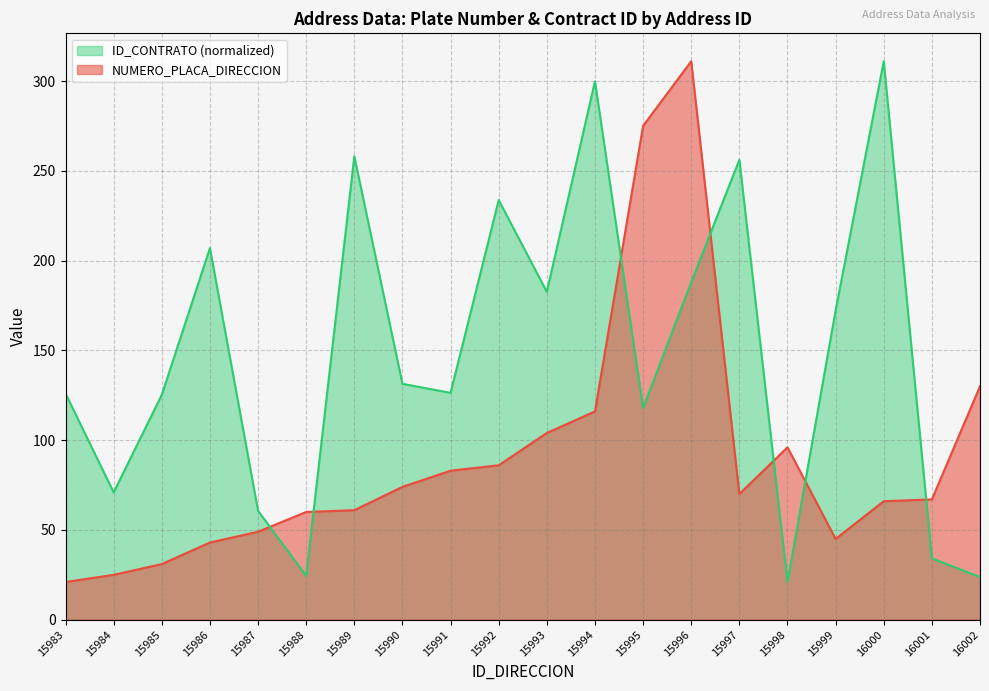

Reading right to left, what are all the values shown in this chart?

NUMERO_PLACA_DIRECCION: 130.0	67.0	66.0	45.0	96.0	70.0	311.0	275.0	116.0	104.0	86.0	83.0	74.0	61.0	60.0	49.0	43.0	31.0	25.0	21.0
ID_CONTRATO: 23.8	34.2	311.0	172.2	21.0	256.1	188.0	117.9	299.8	182.6	233.7	126.3	131.4	258.0	24.5	60.6	206.9	125.3	70.9	126.0